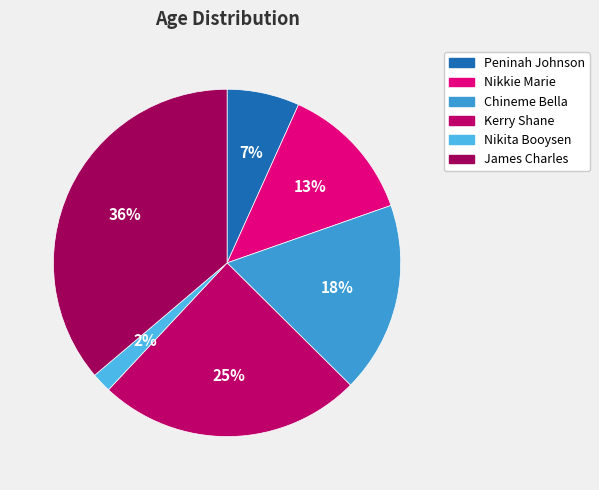

How many slices are in this pie chart?

6